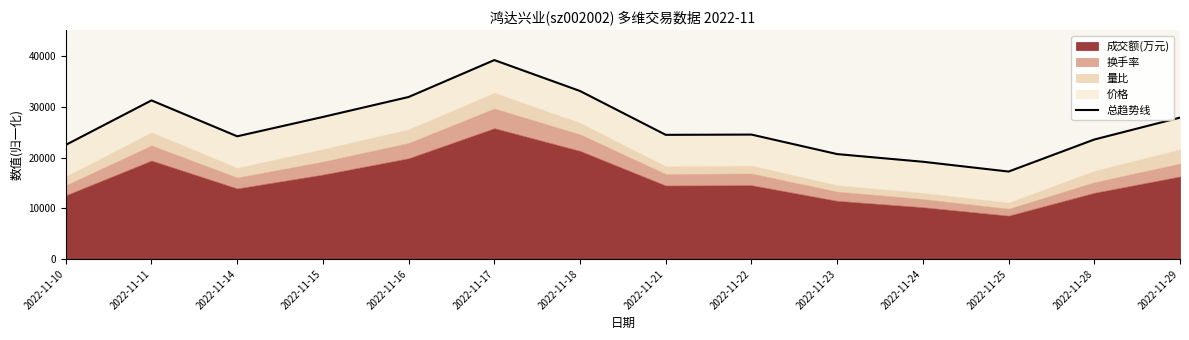

Which category has the lowest value across all series?

2022-11-25